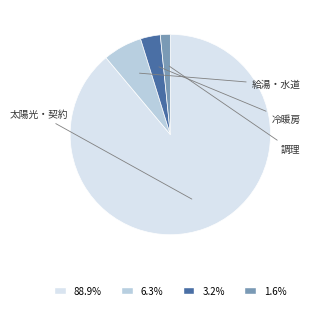

Does any single category account for the majority?

Yes